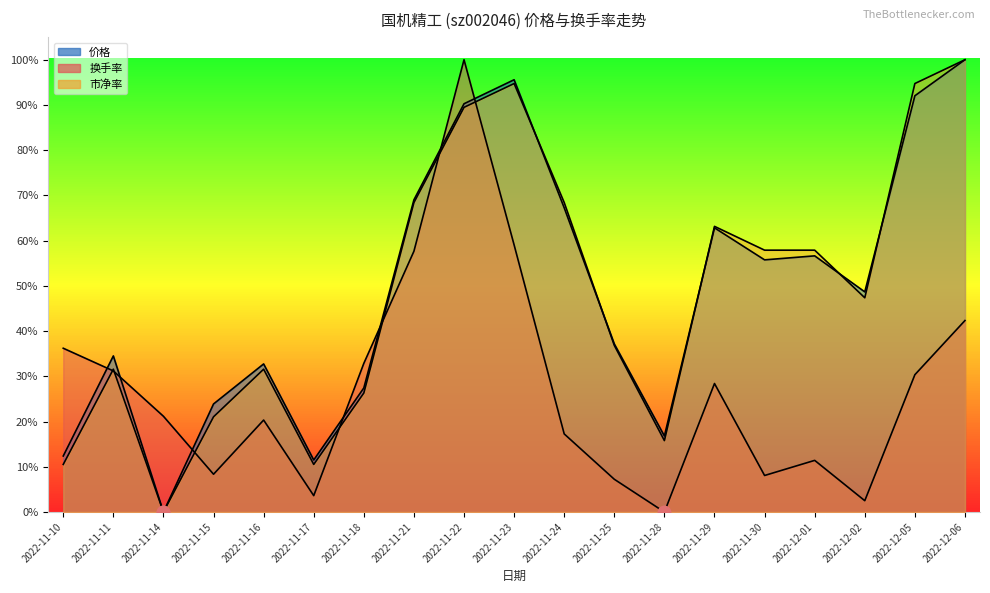

The value of 换手率 at 2022-11-28 is 0.0. True or false?

True